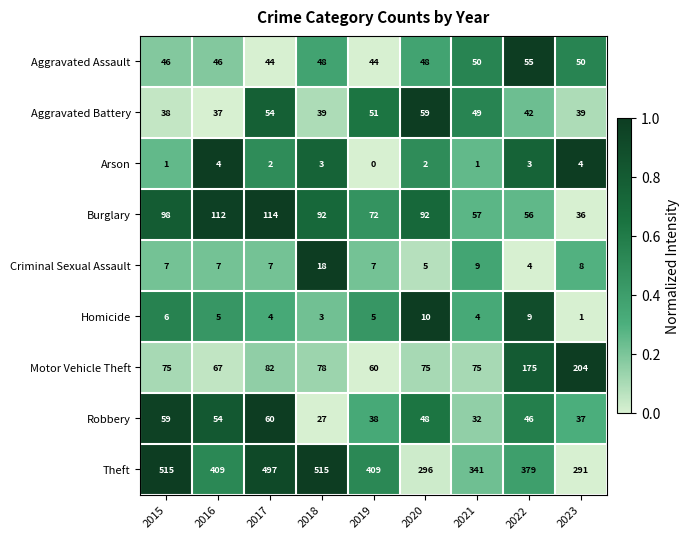

List the series in order of their peak value, highest first.

Theft, Motor Vehicle Theft, Burglary, Robbery, Aggravated Battery, Aggravated Assault, Criminal Sexual Assault, Homicide, Arson